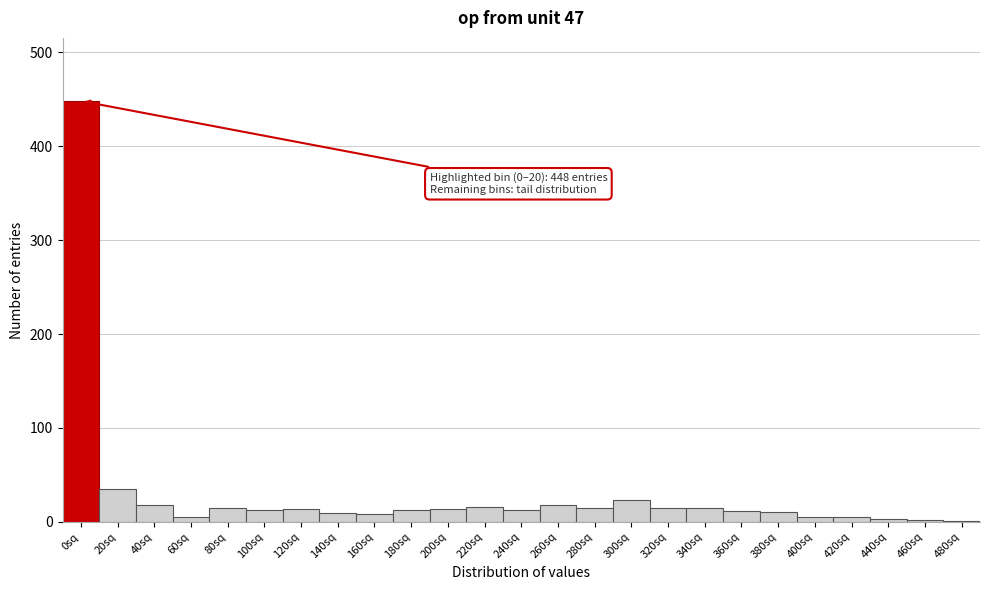

Where is the data nearest to the value 224?

20sq